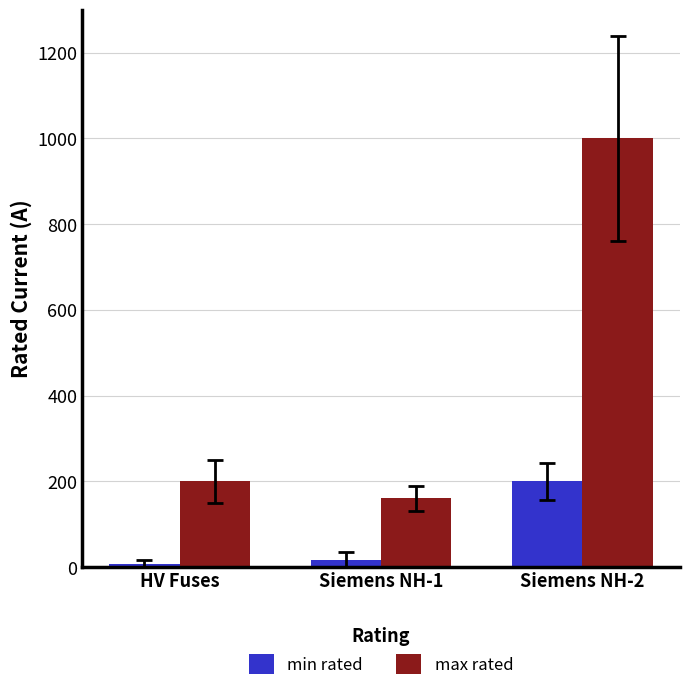

Rank the series by their maximum value, from highest to lowest.

max rated, min rated